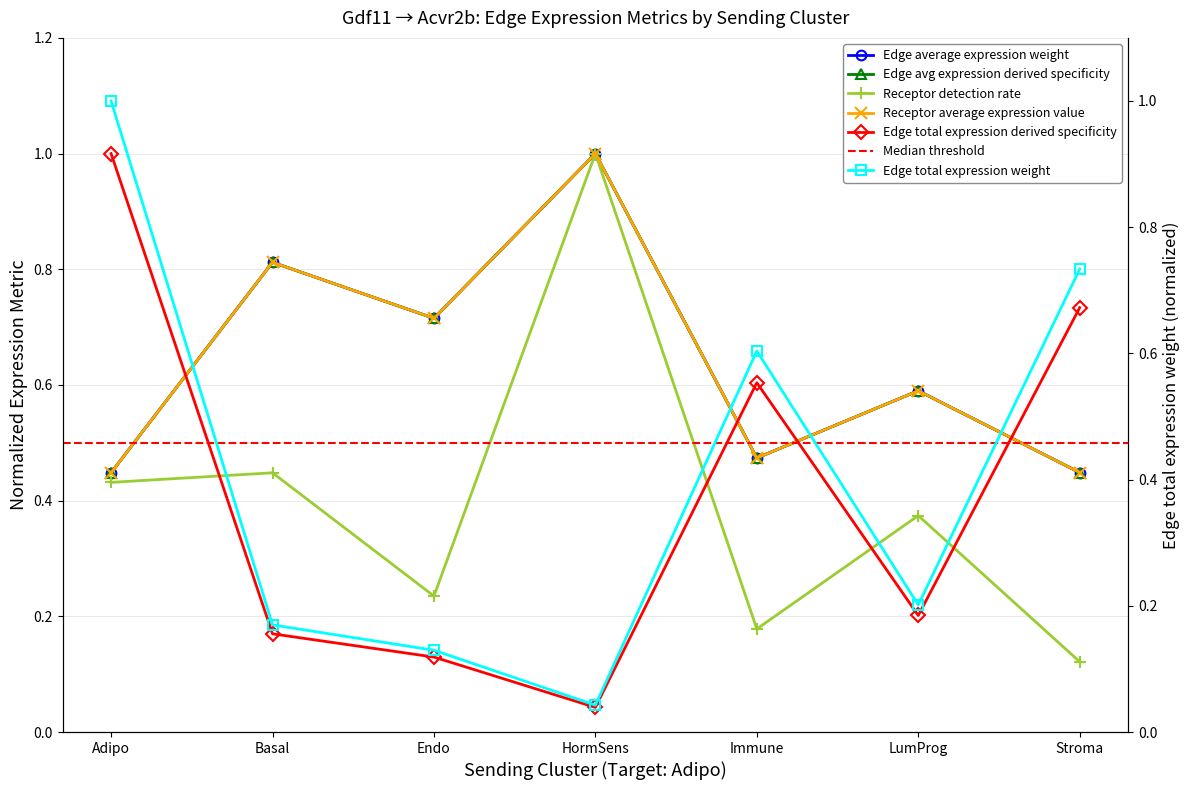

True or false: Edge total expression weight has more than 2 points higher than both neighbors.

False